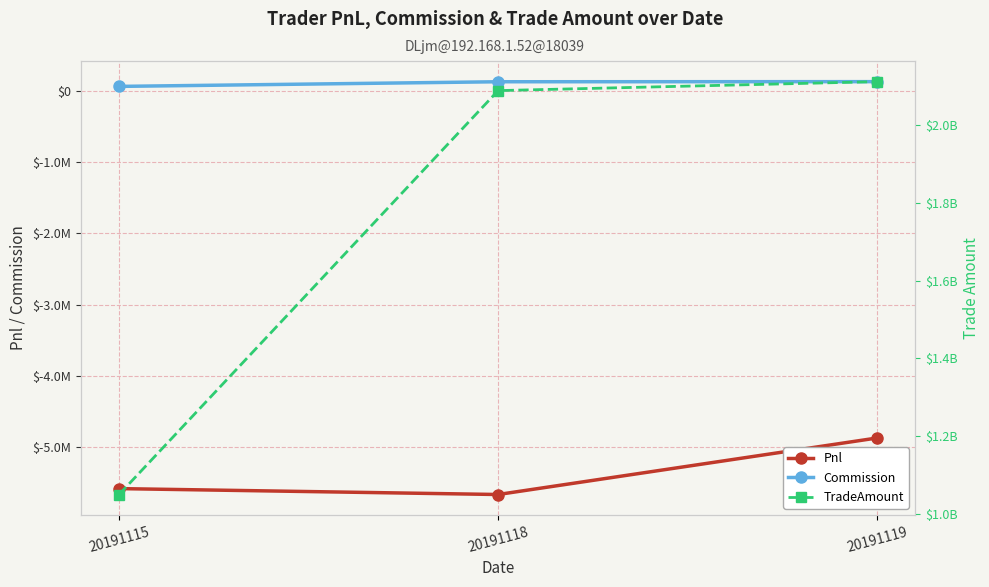

What are all the series names shown in the legend?

Pnl, Commission, TradeAmount